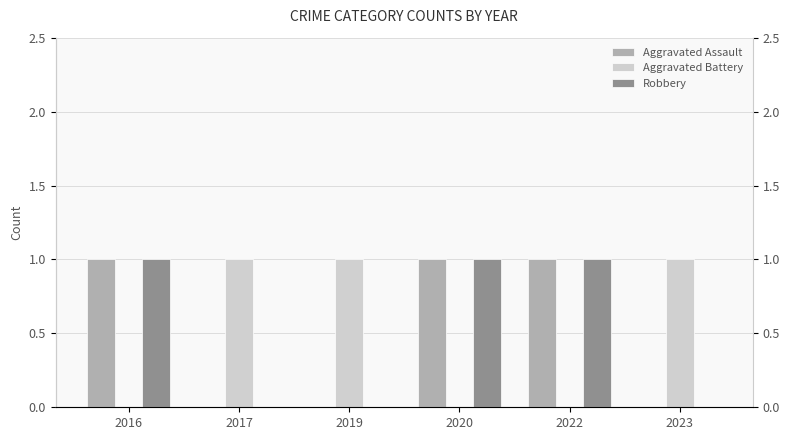

At how many categories does at least one series exceed 0?

6